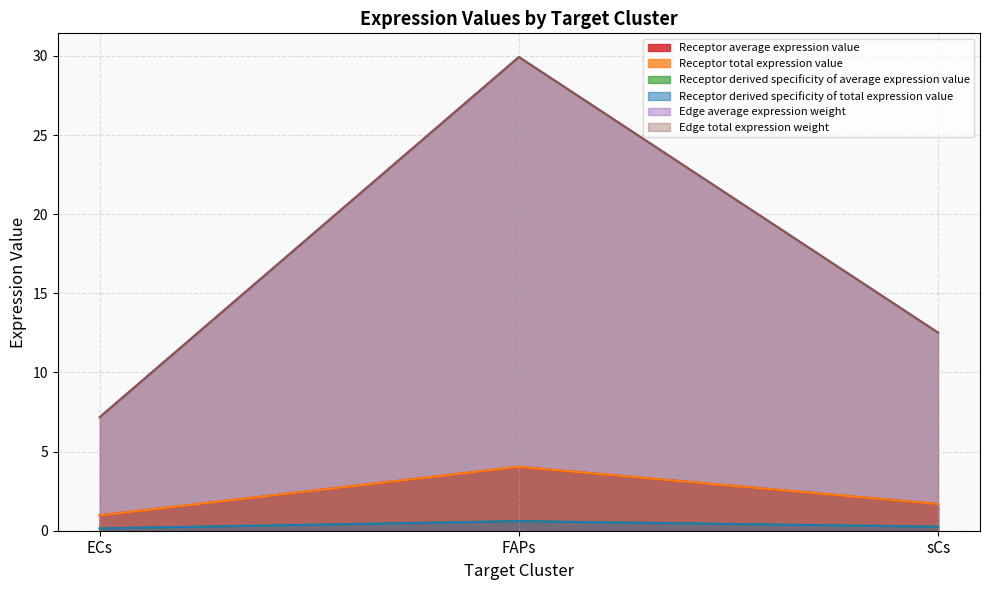

Where is Receptor derived specificity of total expression value nearest to the value 0?

ECs